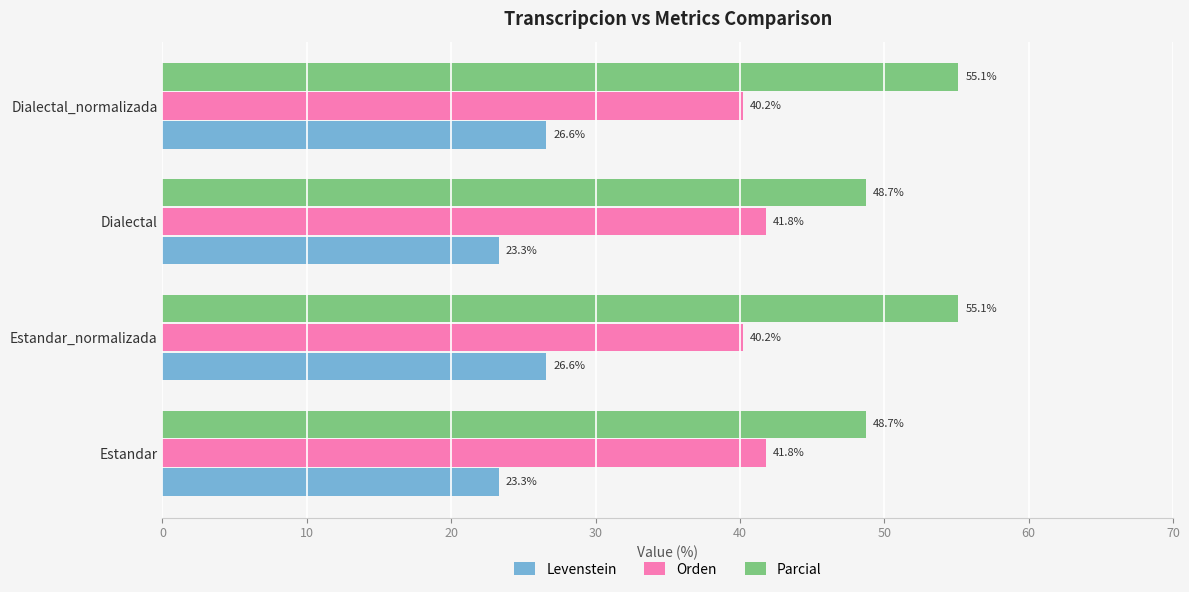

What is the maximum value for Orden?

41.8